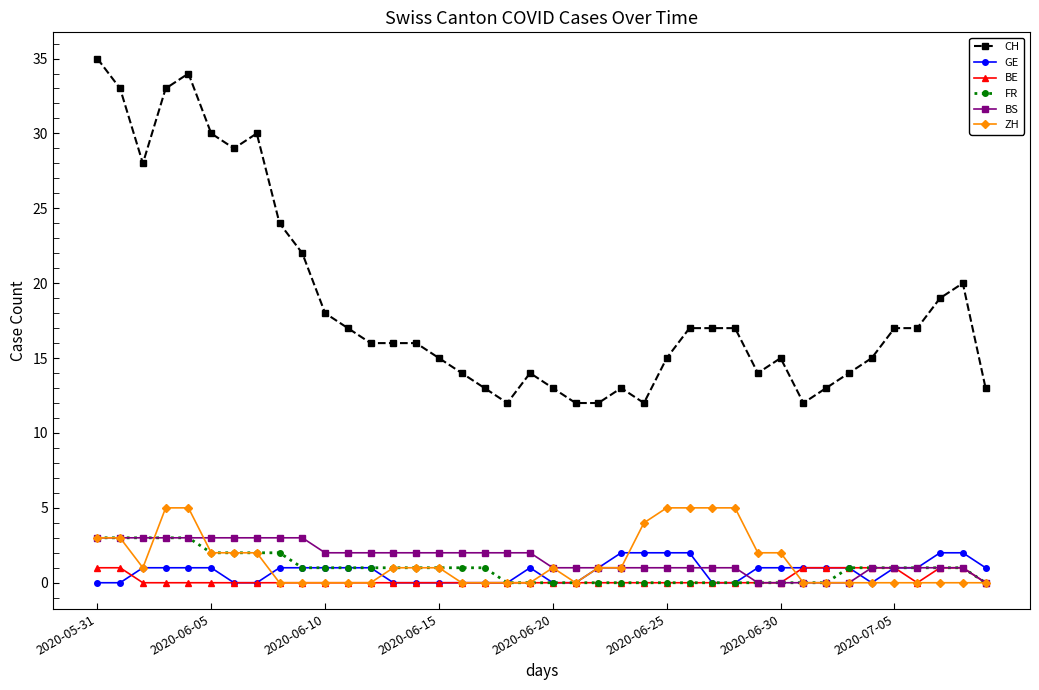

What is the difference between the second highest and minimum values in the ZH series?

5